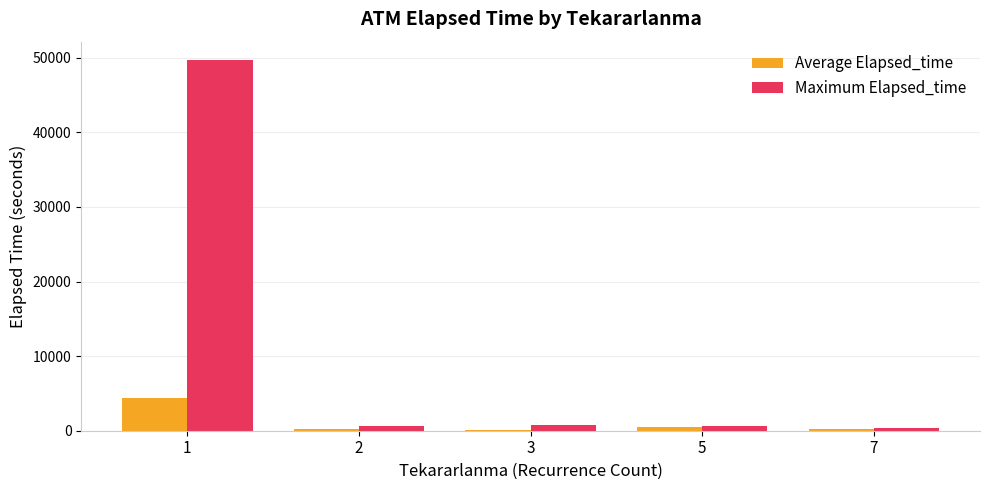

What is the highest value of the Maximum Elapsed_time series?

49665.0